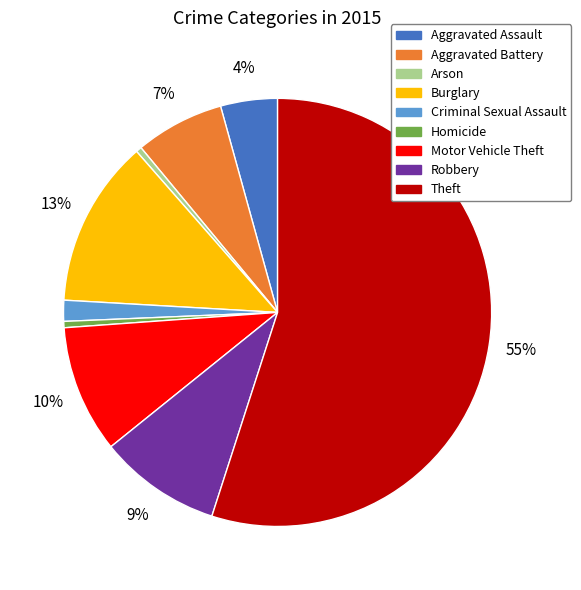

Combined, do Homicide and Robbery account for over 50%?

No